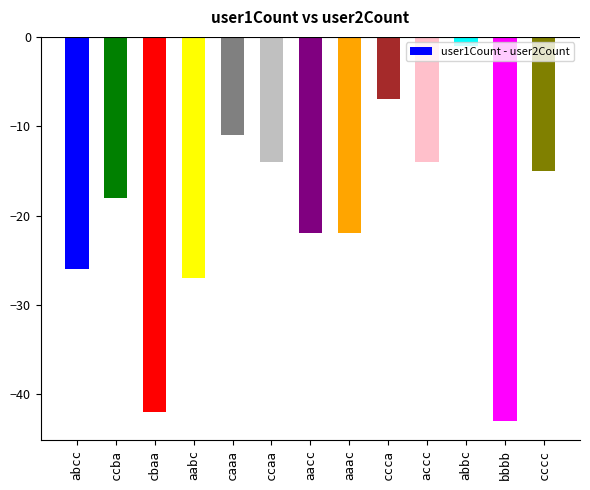

How many bars are there in total?

13